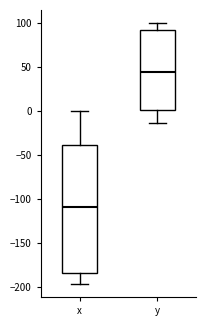

Reading left to right, transcribe this box plot: for each box, give where its median line is, the range the box spans, and where its two whiskers end, as read against the y-axis. The values are not printed on the chart, so give them approximately, as read against the axis.

x: median -110, box -185 to -40, whiskers -195 to 0
y: median 45, box 0 to 90, whiskers -15 to 100